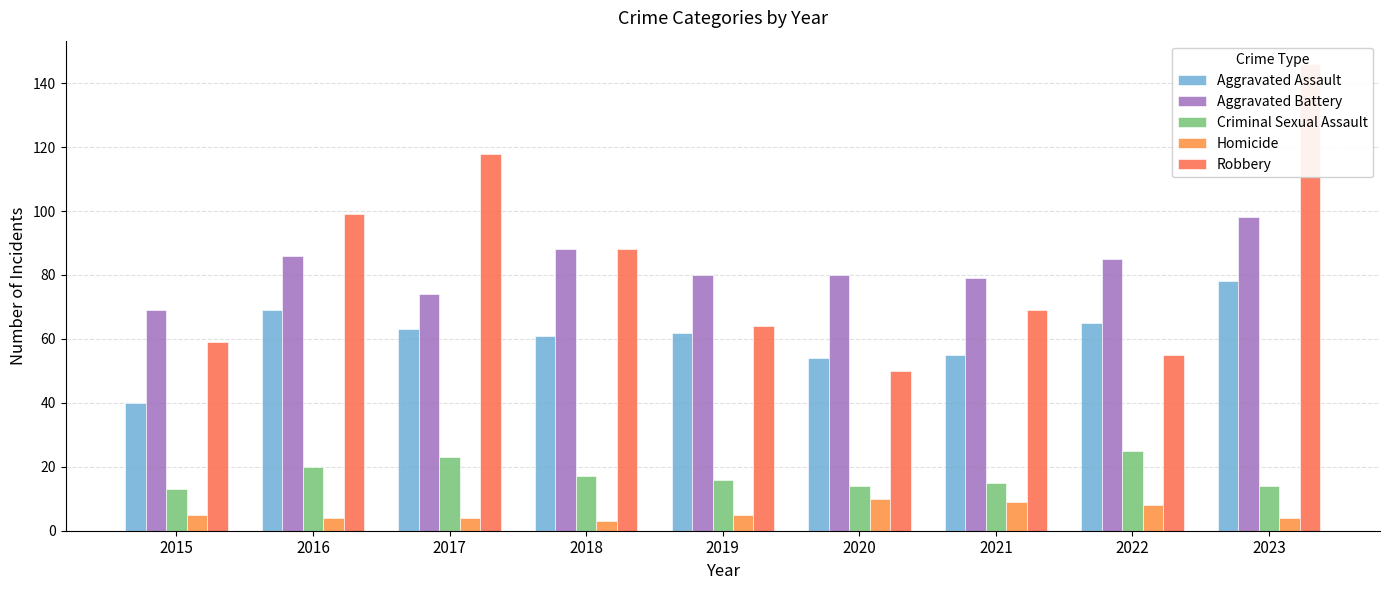

What is the minimum value shown in the chart?

3